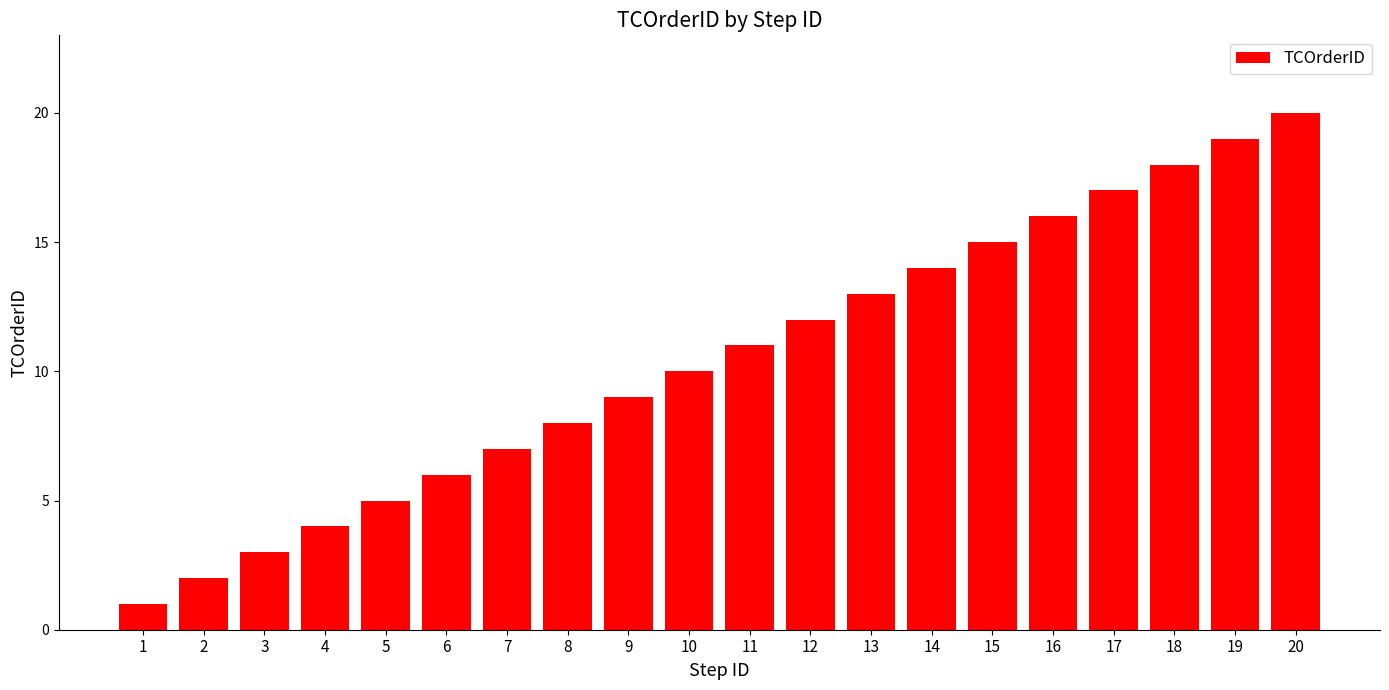

How many bars are there in total?

20